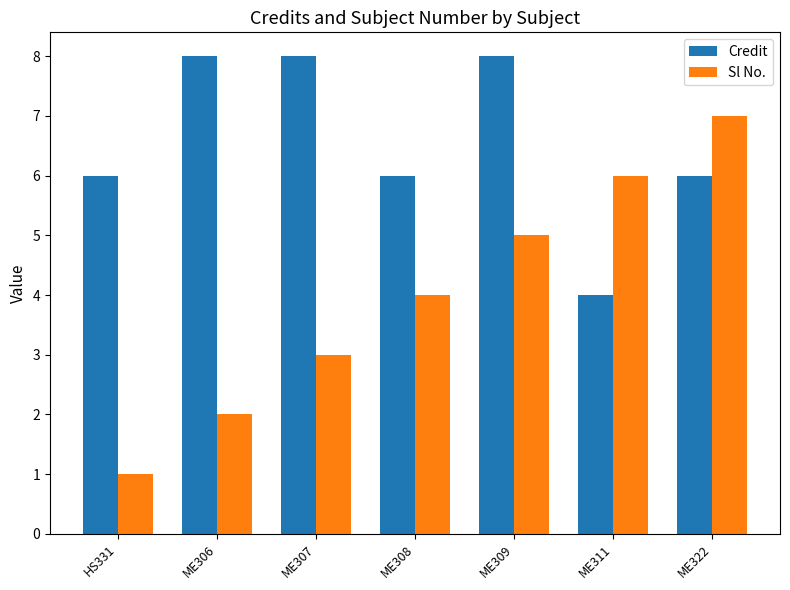

What is the value of the Credit bar at the 2nd from the left?

8